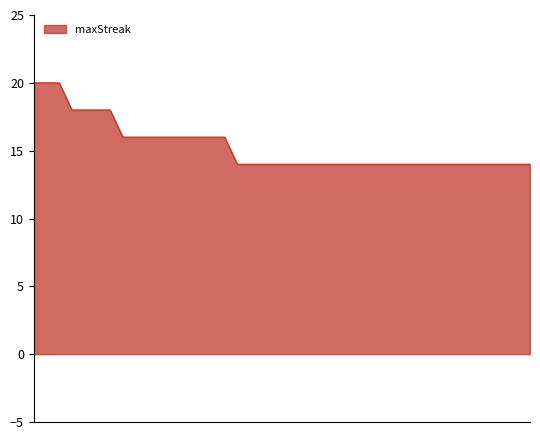

How many lines are shown in the chart?

1